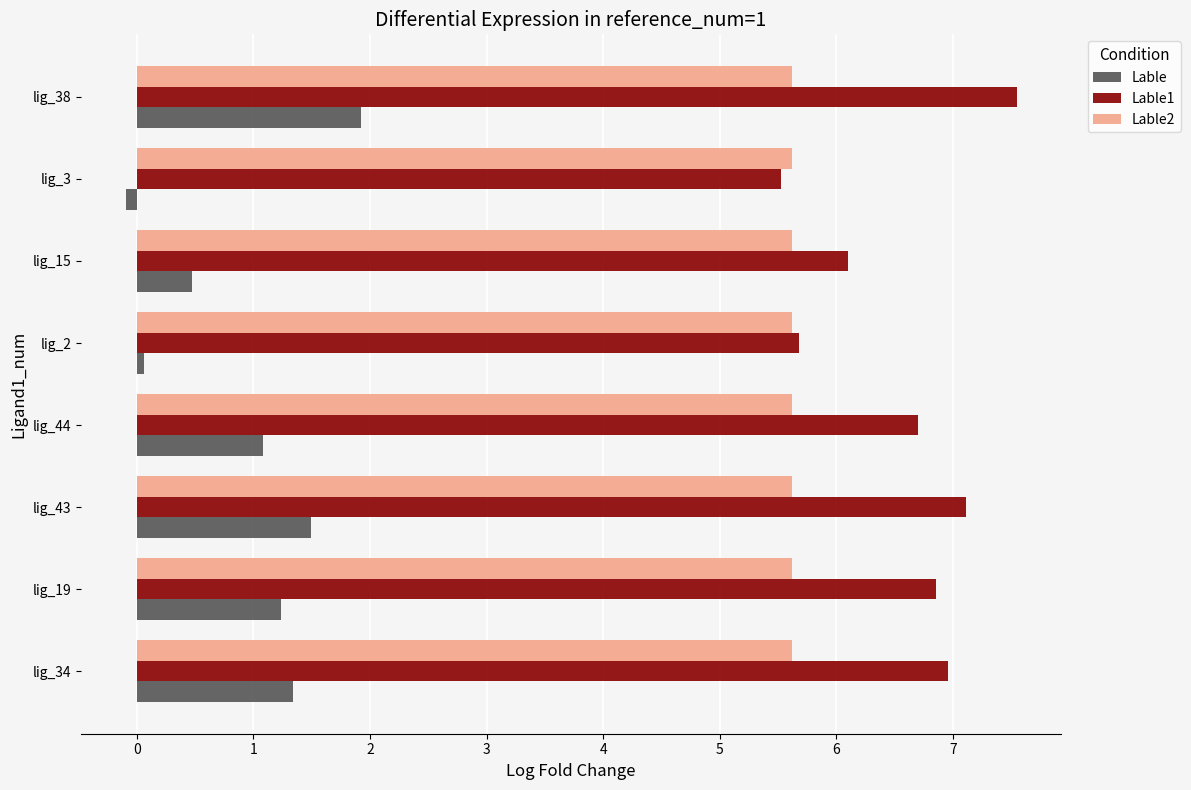

The value of Lable1 at lig_43 is 4.5. True or false?

False